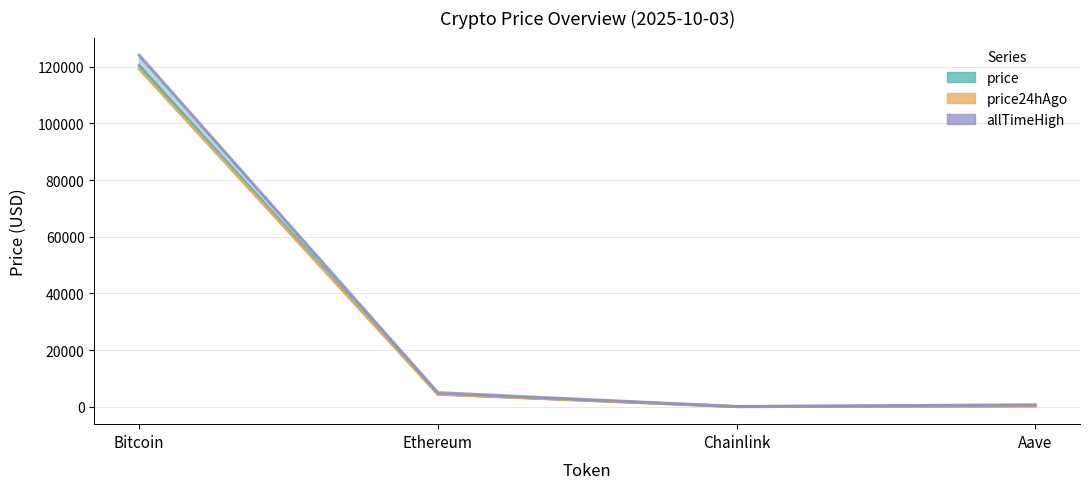

Between Bitcoin and Ethereum, which series saw the biggest shift?

allTimeHigh